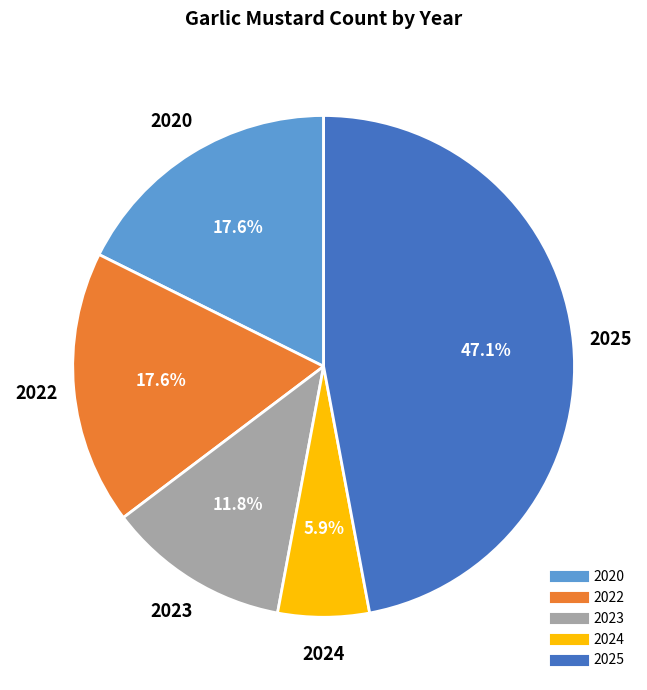

Do 2025 and 2020 together represent more than half of the pie?

Yes